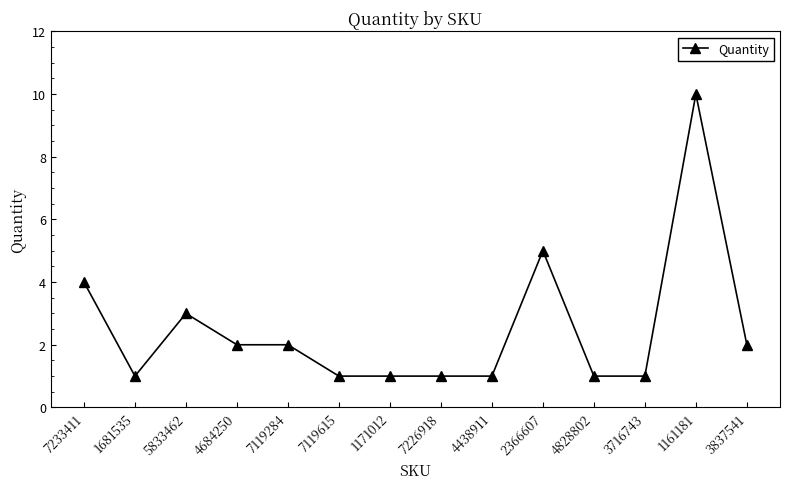

What is the label of the 6th point from the right?

4438911